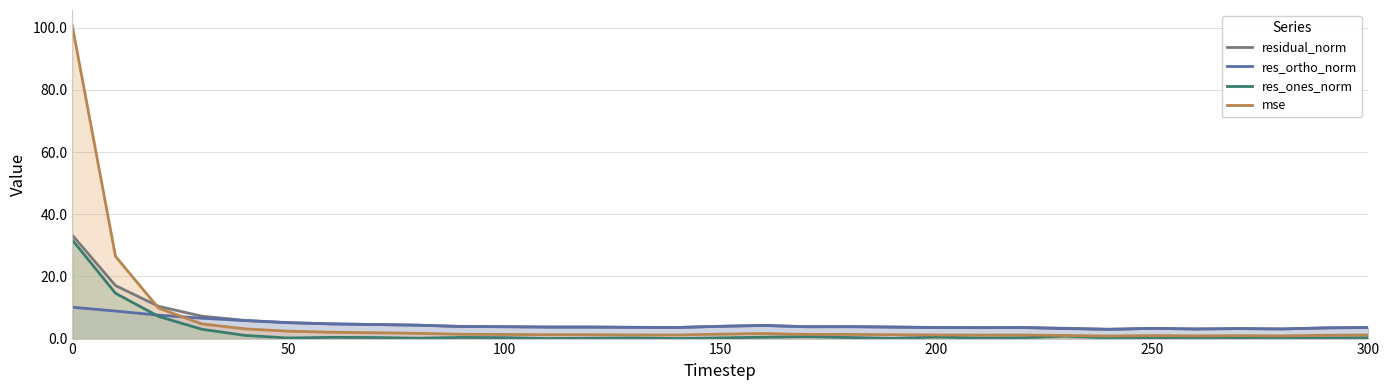

True or false: res_ortho_norm and residual_norm cross at least once.

False